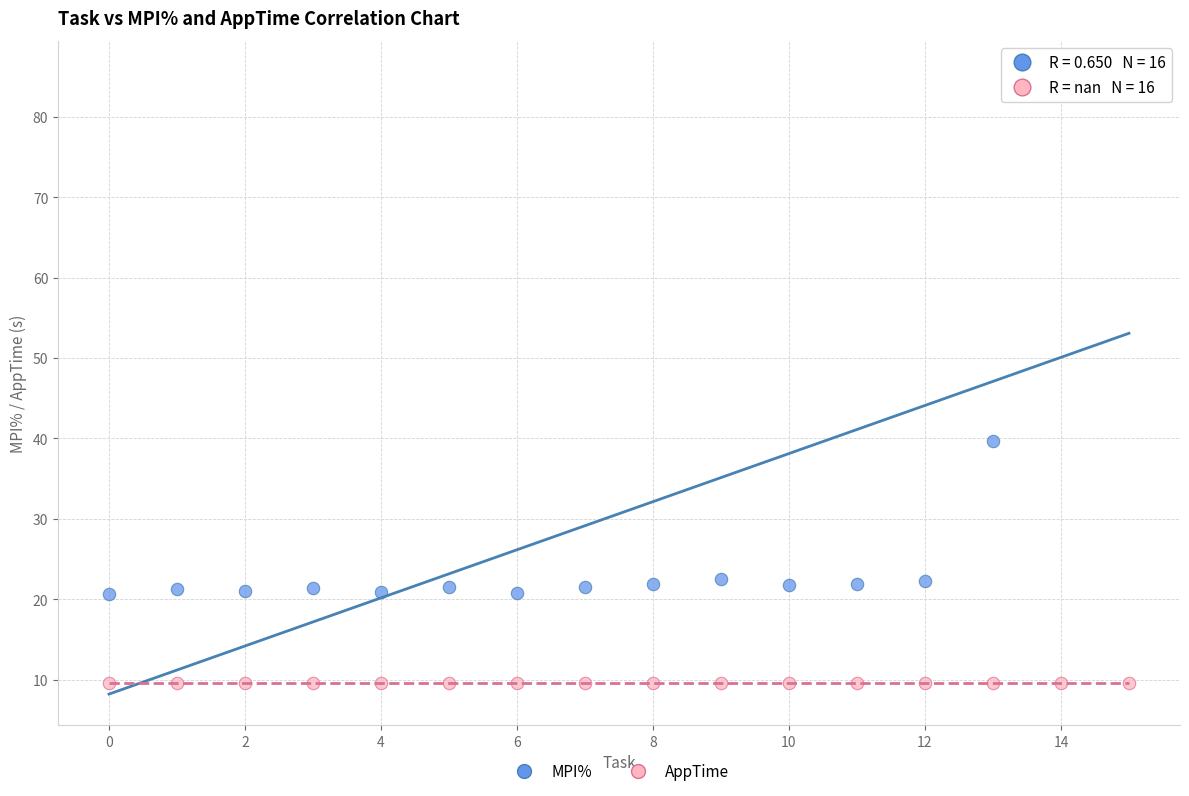

In the MPI% series, what Y value is closest to 53?

39.6